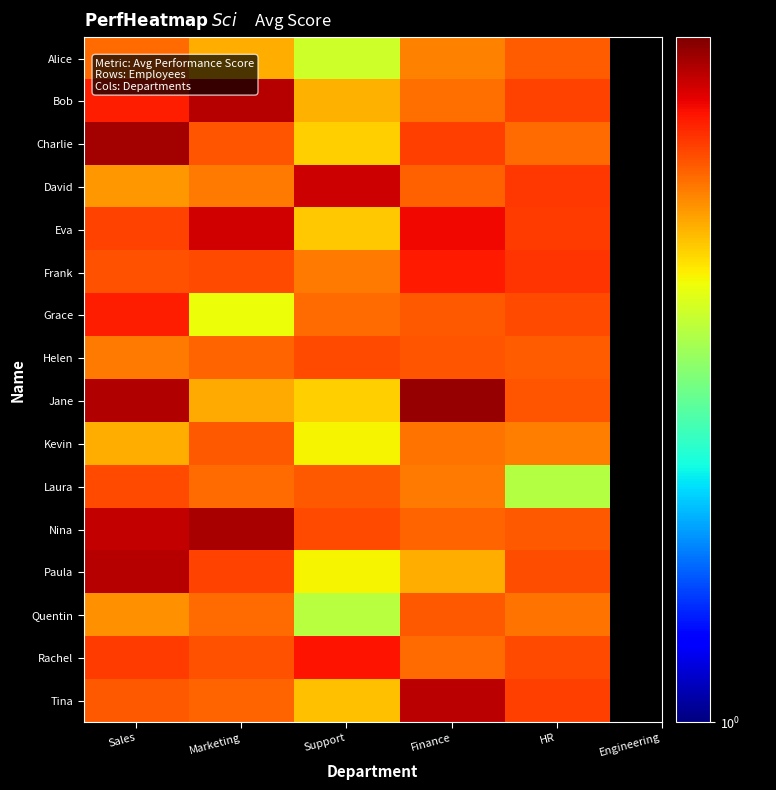

What is the greatest value displayed?

4.8